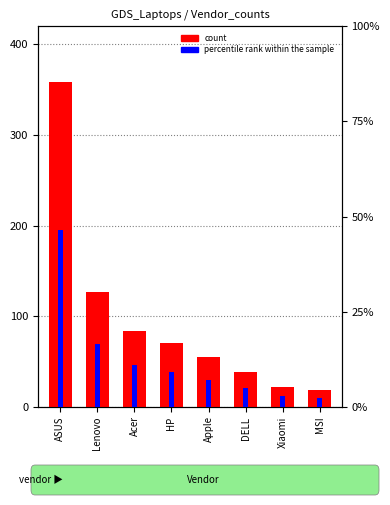

Where is percentile rank within the sample nearest to the value 24?

Lenovo